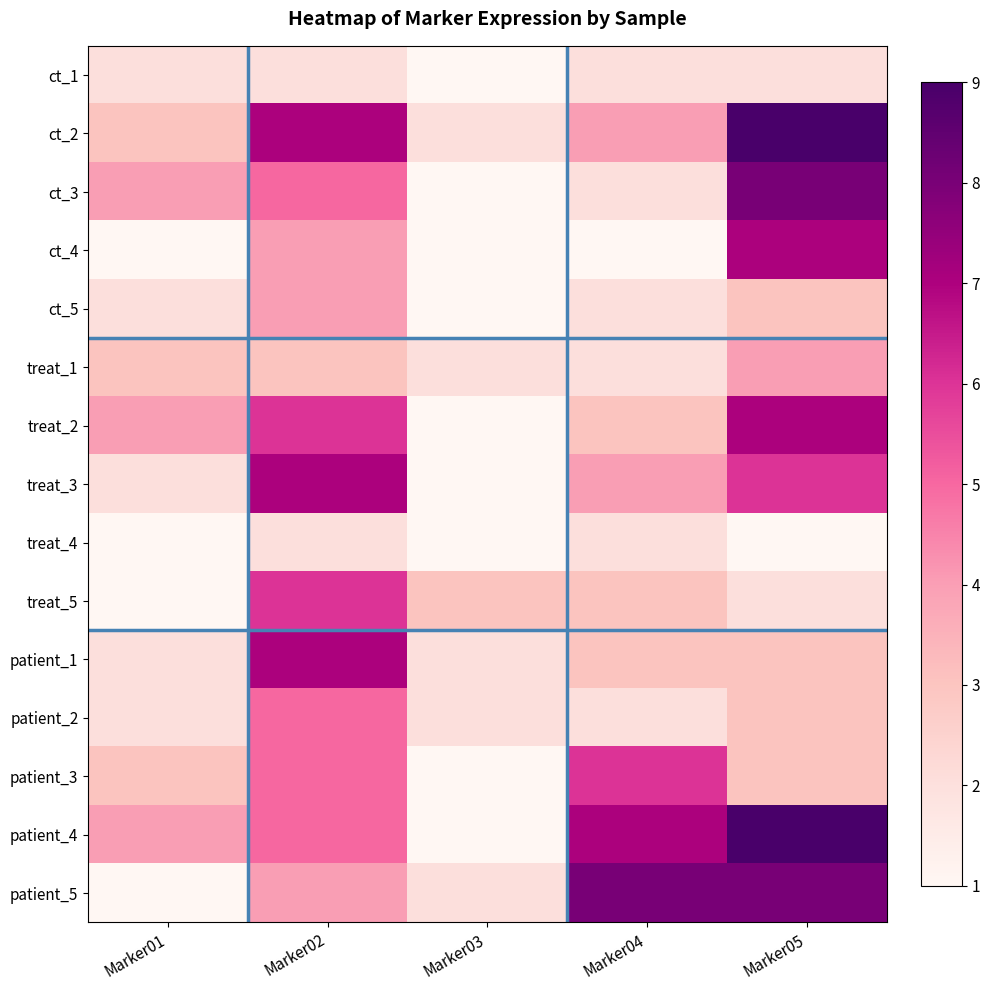

Reading right to left, extract all data points from this chart.

ct_1: Marker05=2	Marker04=2	Marker03=1	Marker02=2	Marker01=2
ct_2: Marker05=9	Marker04=4	Marker03=2	Marker02=7	Marker01=3
ct_3: Marker05=8	Marker04=2	Marker03=1	Marker02=5	Marker01=4
ct_4: Marker05=7	Marker04=1	Marker03=1	Marker02=4	Marker01=1
ct_5: Marker05=3	Marker04=2	Marker03=1	Marker02=4	Marker01=2
treat_1: Marker05=4	Marker04=2	Marker03=2	Marker02=3	Marker01=3
treat_2: Marker05=7	Marker04=3	Marker03=1	Marker02=6	Marker01=4
treat_3: Marker05=6	Marker04=4	Marker03=1	Marker02=7	Marker01=2
treat_4: Marker05=1	Marker04=2	Marker03=1	Marker02=2	Marker01=1
treat_5: Marker05=2	Marker04=3	Marker03=3	Marker02=6	Marker01=1
patient_1: Marker05=3	Marker04=3	Marker03=2	Marker02=7	Marker01=2
patient_2: Marker05=3	Marker04=2	Marker03=2	Marker02=5	Marker01=2
patient_3: Marker05=3	Marker04=6	Marker03=1	Marker02=5	Marker01=3
patient_4: Marker05=9	Marker04=7	Marker03=1	Marker02=5	Marker01=4
patient_5: Marker05=8	Marker04=8	Marker03=2	Marker02=4	Marker01=1